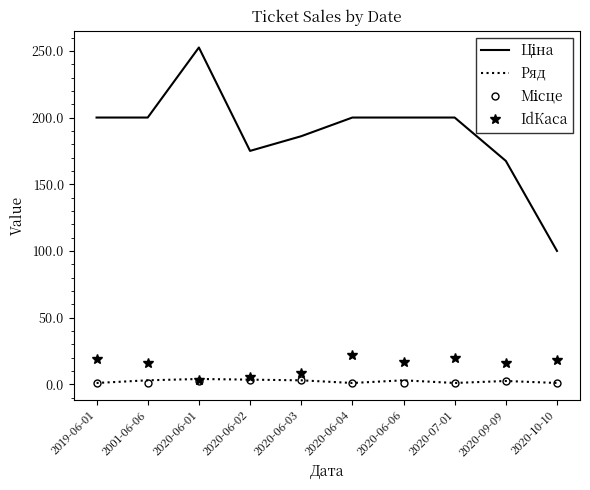

Which label corresponds to the largest value in the chart?

2020-06-01